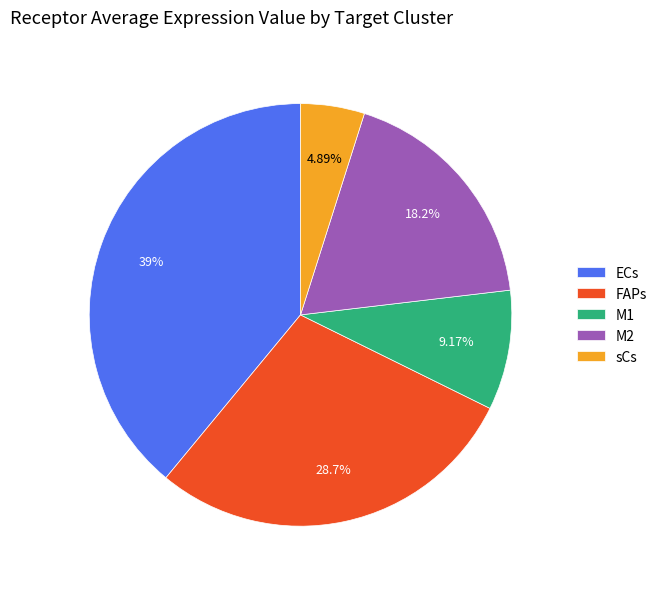

What percentage do sCs and ECs together represent?

43.9%